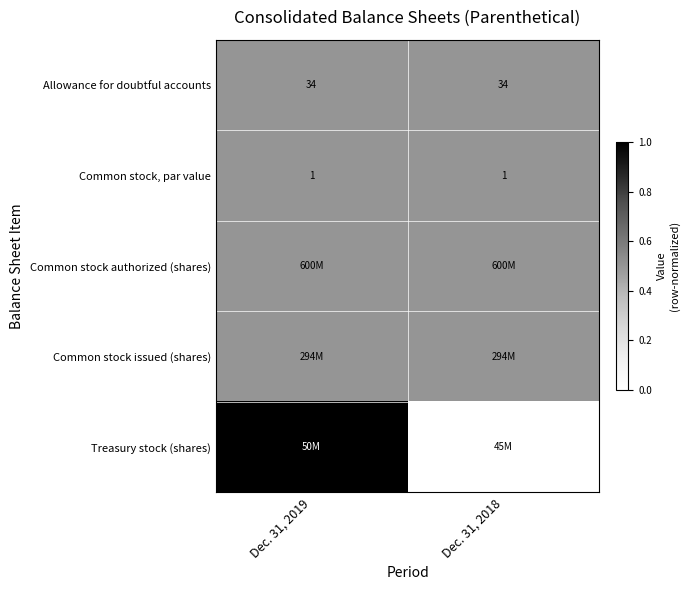

How many distinct data groups are displayed?

5